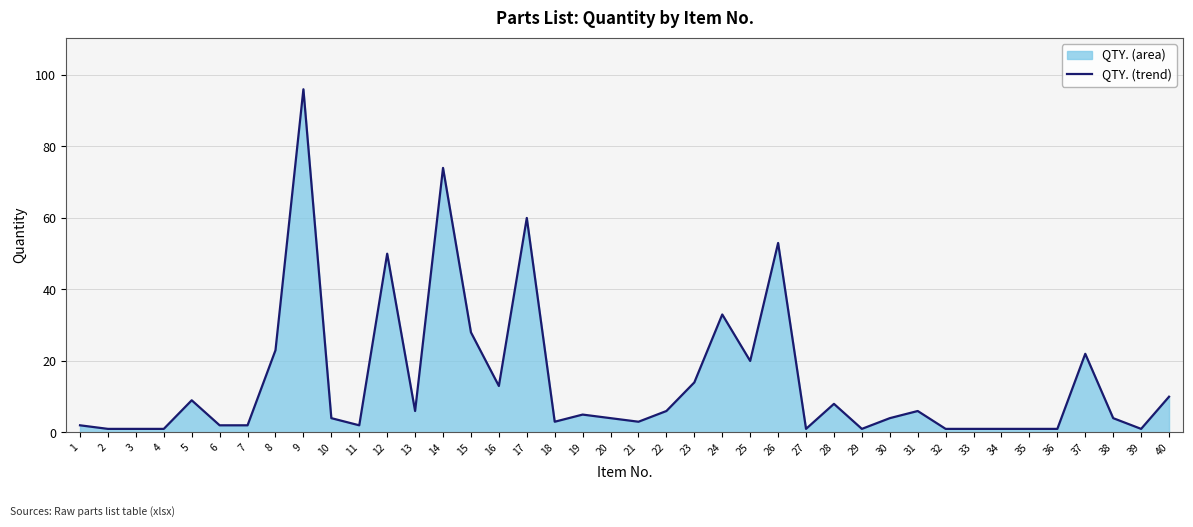

Does the chart have visible grid lines?

Yes